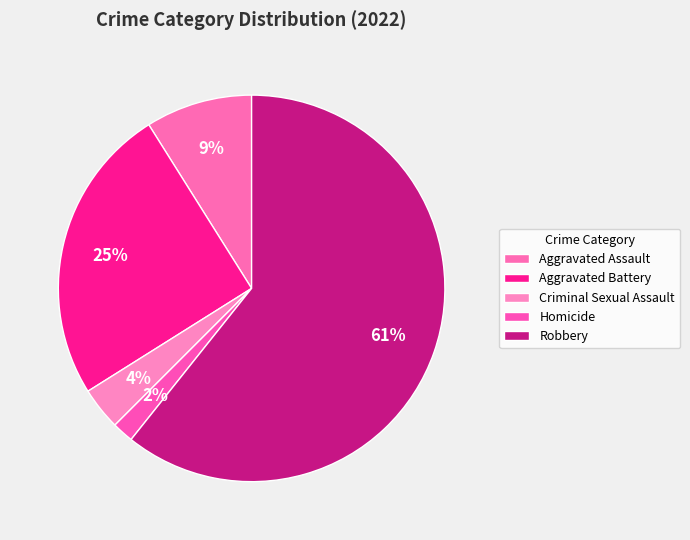

How many segments does this pie chart have?

5